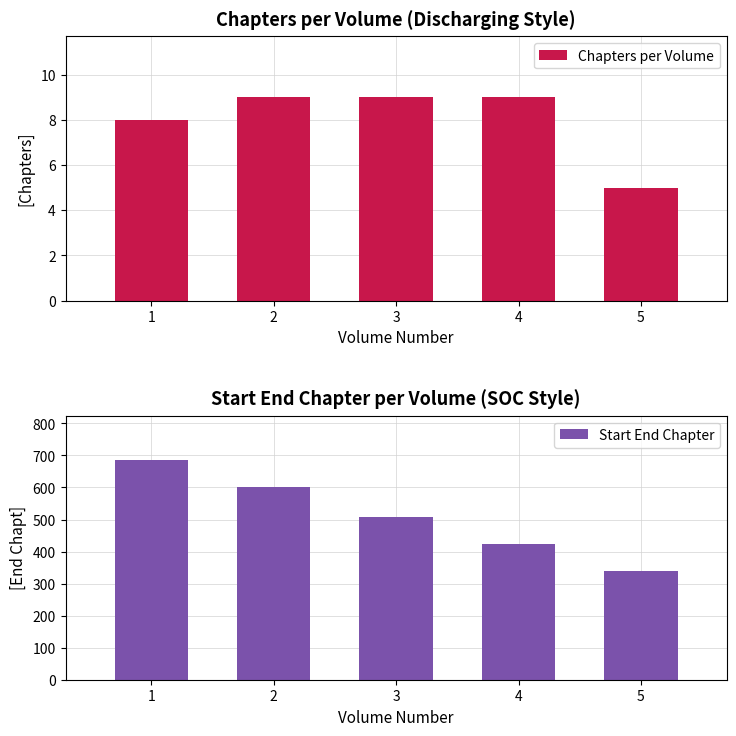

What is the value of the Start End Chapter bar at the 5th from the left?

340